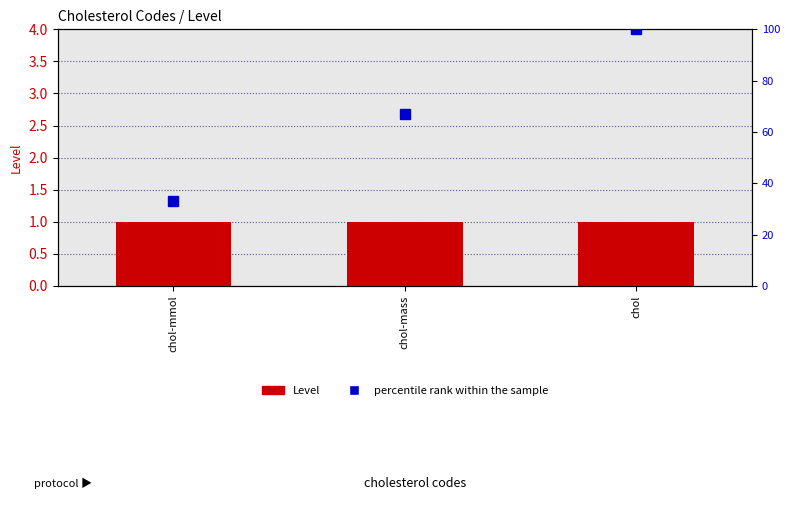

Reading left to right, extract all data points from this chart.

Level: 1	1	1
percentile rank within the sample: 33	67	100